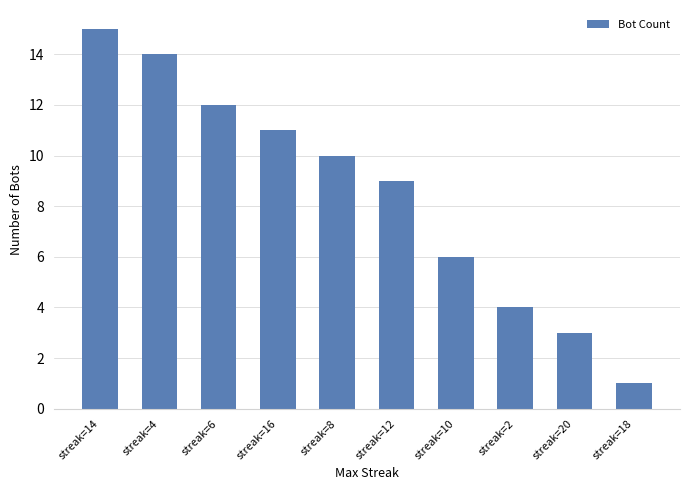

How many distinct data groups are displayed?

1